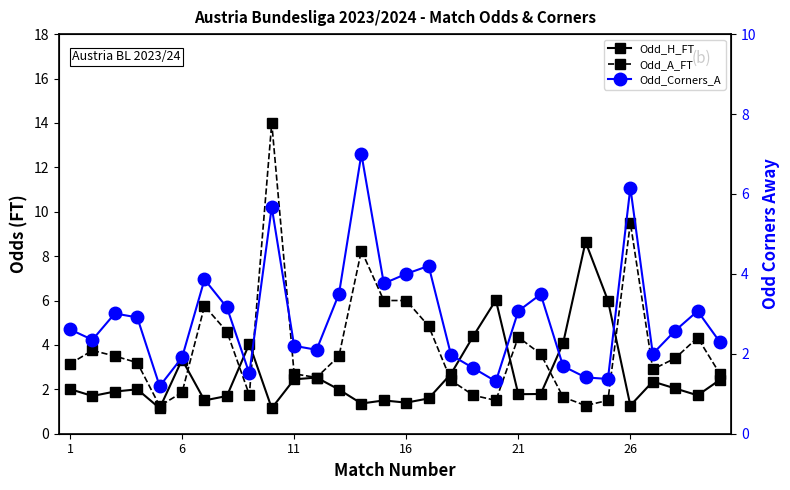

List the series in order of their peak value, highest first.

Odd_A_FT, Odd_H_FT, Odd_Corners_A